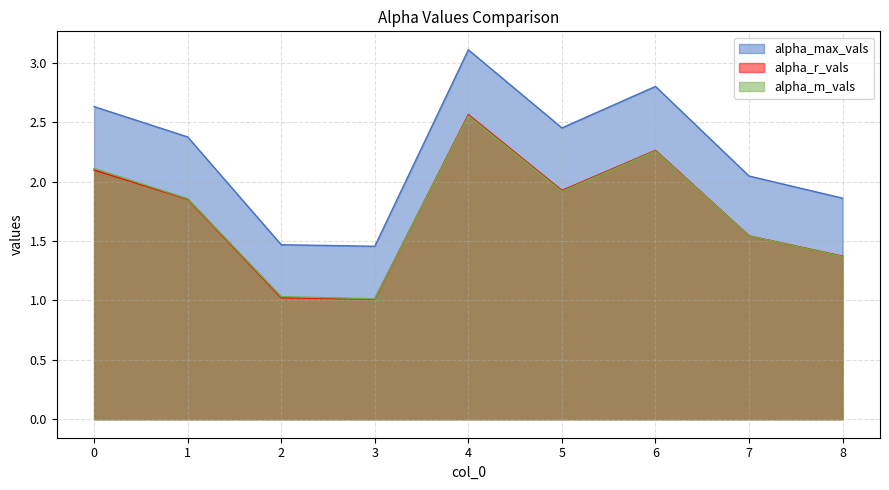

Reading right to left, what are all the values shown in this chart?

alpha_max_vals: 1.9	2.0	2.8	2.5	3.1	1.5	1.5	2.4	2.6
alpha_r_vals: 1.4	1.5	2.3	1.9	2.6	1.0	1.0	1.9	2.1
alpha_m_vals: 1.4	1.5	2.3	1.9	2.6	1.0	1.0	1.9	2.1